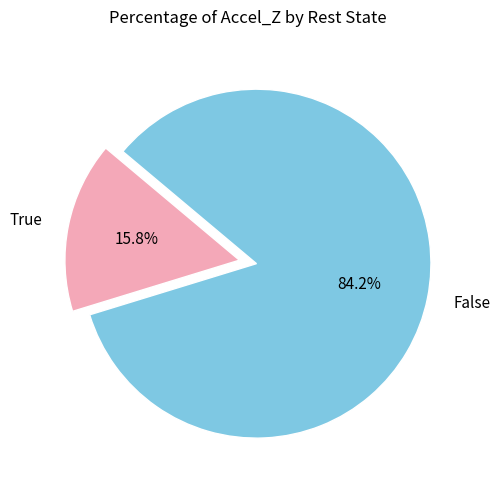

To the nearest percent, what is the difference between the largest and smallest slice percentages?

68%